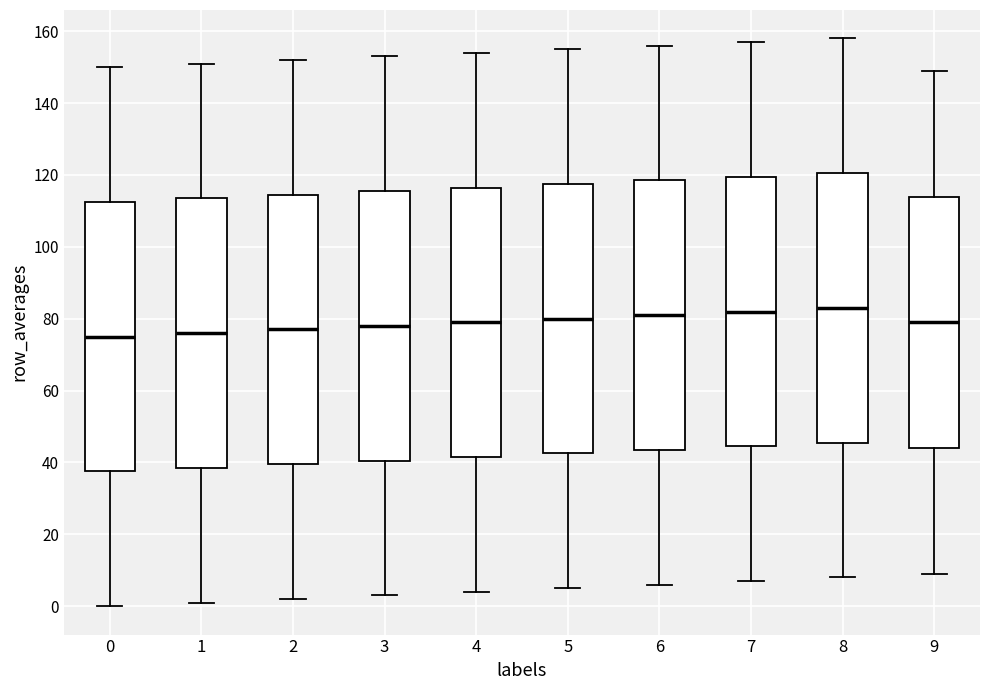

Reading left to right, read every box against the y-axis: the position of its median line, the range the box covers, and the ends of its whiskers. The values are not printed on the chart, so give them approximately, as read against the axis.

0: median 76, box 38 to 112, whiskers 0 to 150
1: median 76, box 38 to 114, whiskers 2 to 152
2: median 78, box 40 to 114, whiskers 2 to 152
3: median 78, box 40 to 116, whiskers 4 to 154
4: median 80, box 42 to 116, whiskers 4 to 154
5: median 80, box 42 to 118, whiskers 6 to 156
6: median 82, box 44 to 118, whiskers 6 to 156
7: median 82, box 44 to 120, whiskers 8 to 158
8: median 84, box 46 to 120, whiskers 8 to 158
9: median 80, box 44 to 114, whiskers 10 to 150